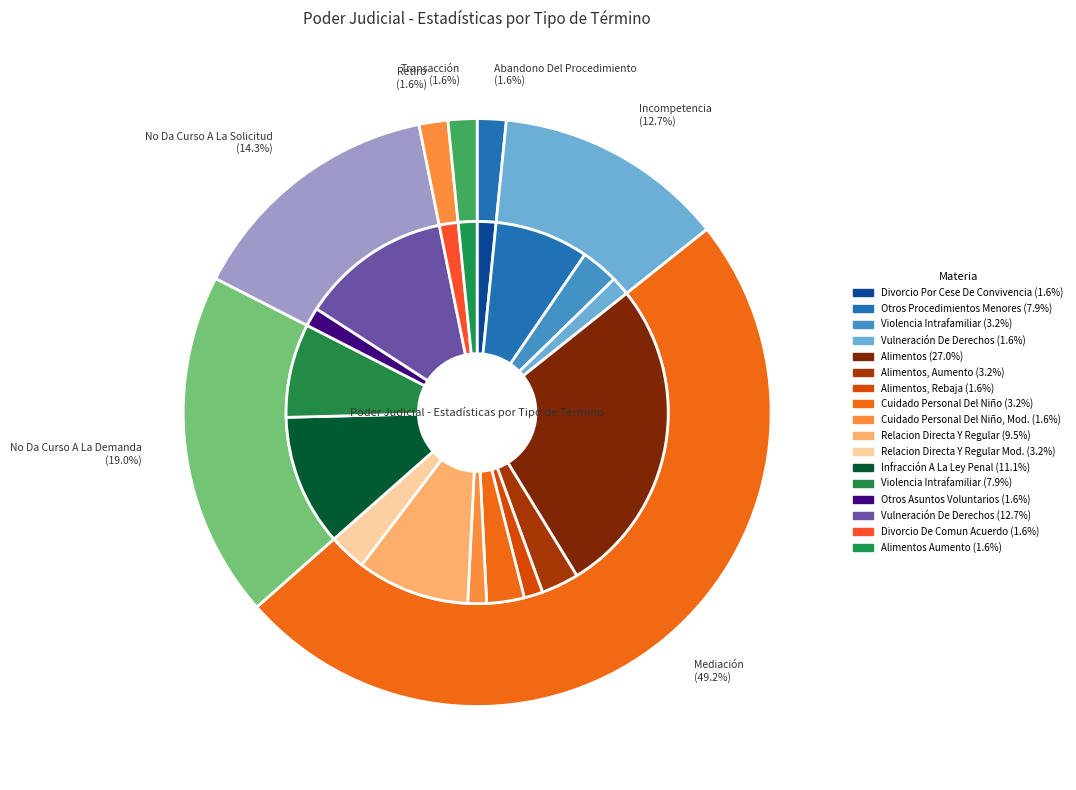

Which slice is the smallest?

Abandono Del Procedimiento